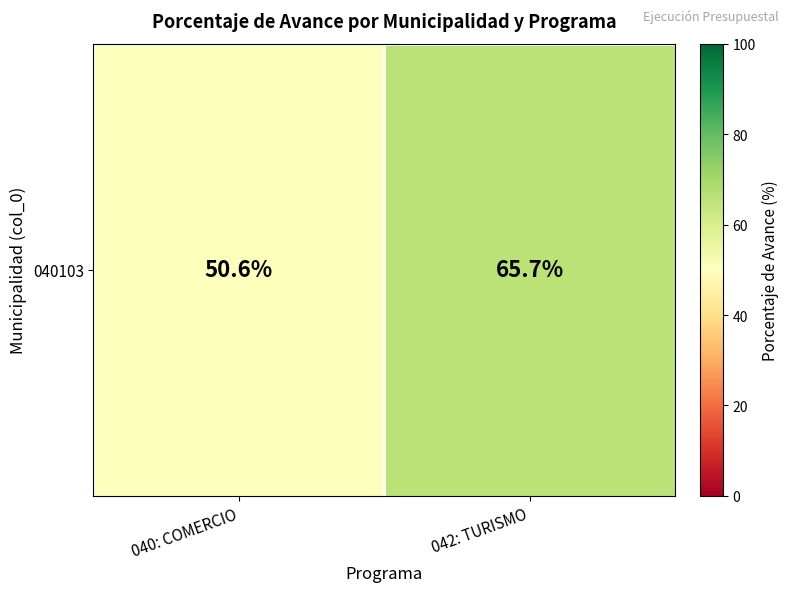

Read the value at 042: TURISMO.

65.7